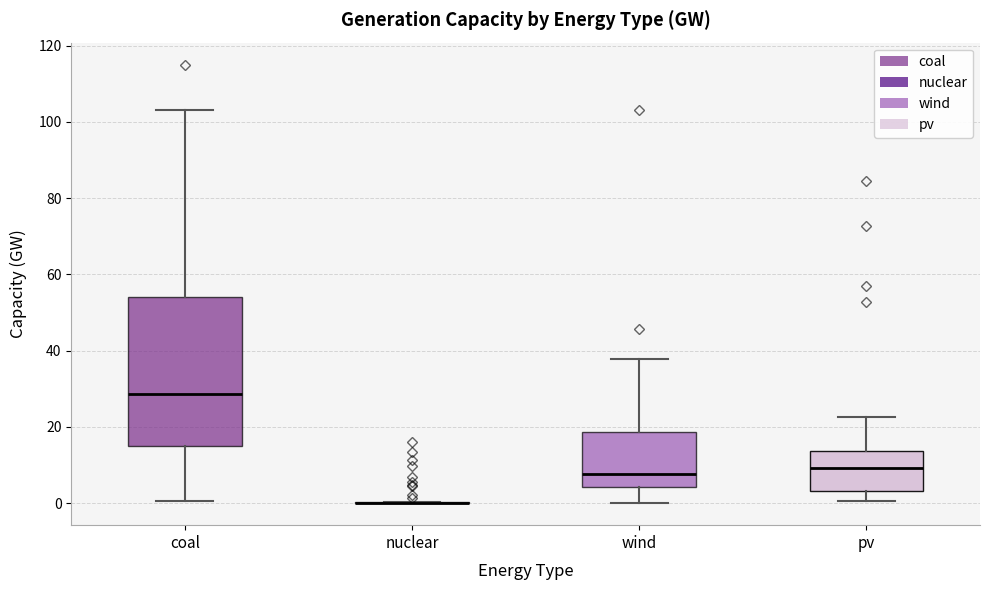

Which box is the tallest, from its lower edge to its upper edge?

coal